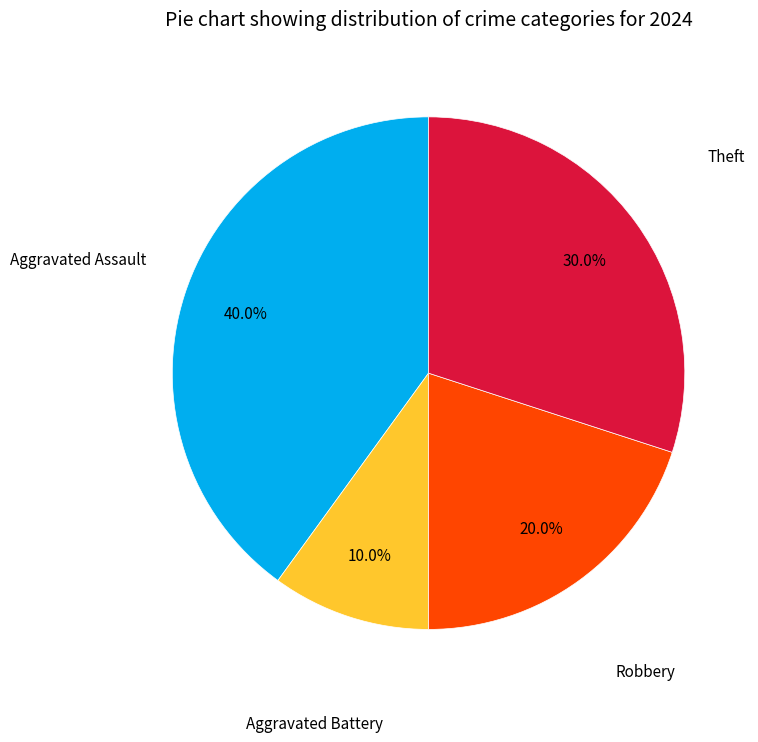

Does any single category account for the majority?

No